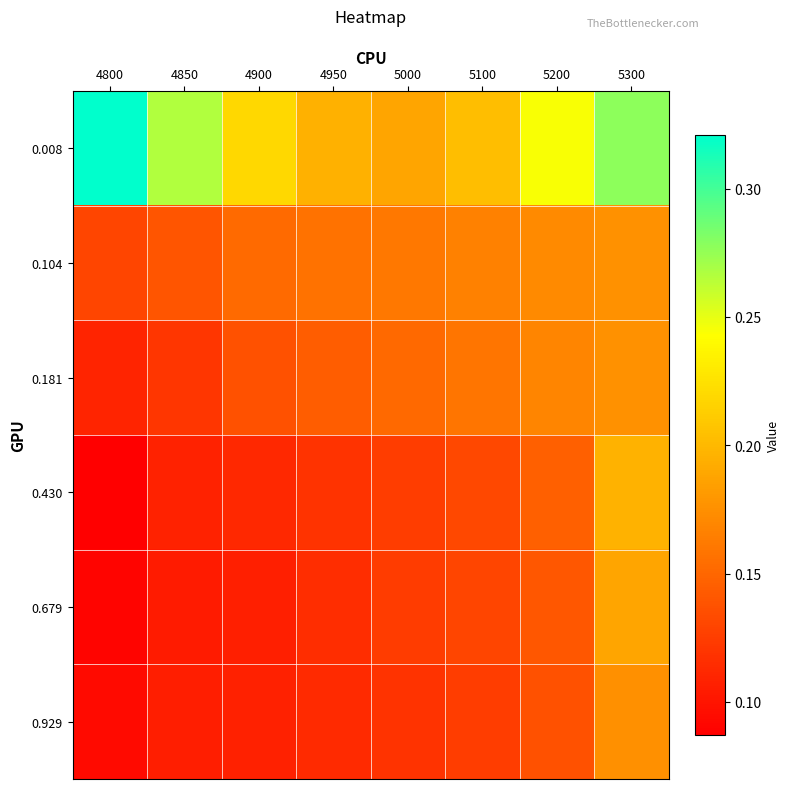

Which series has the largest range (max minus min)?

0.008